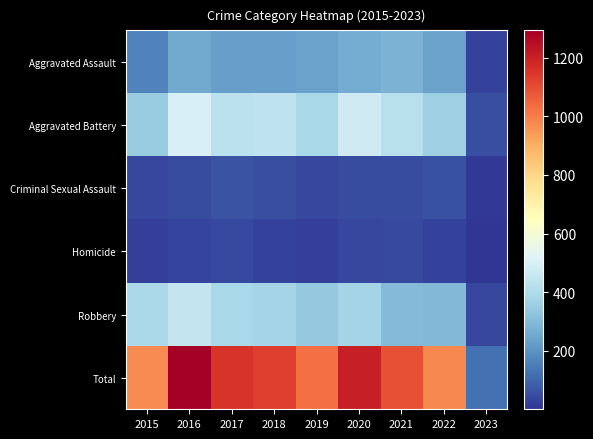

Which series changed the most between 2018 and 2023?

Total